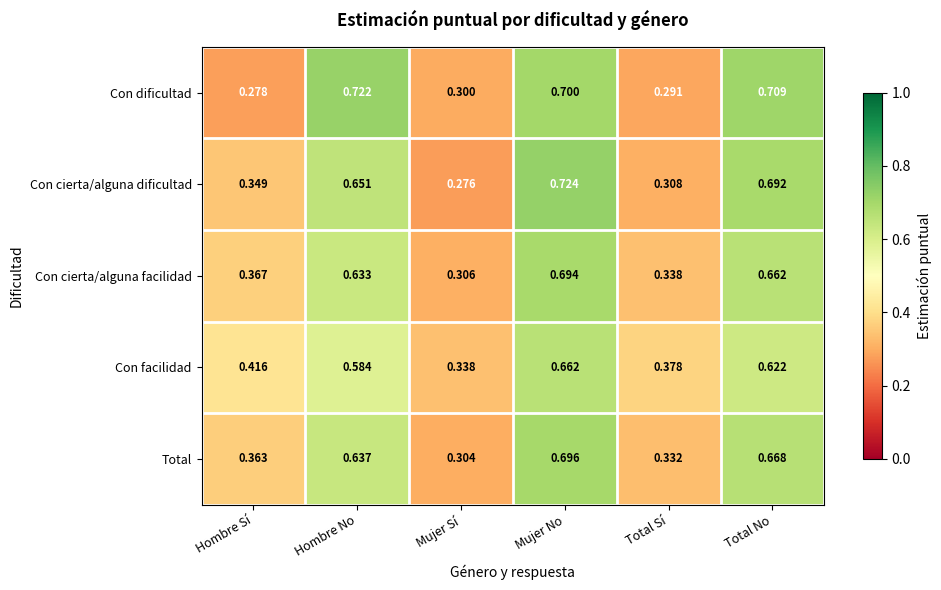

Between Hombre No and Total Sí, which series saw the biggest shift?

Con dificultad